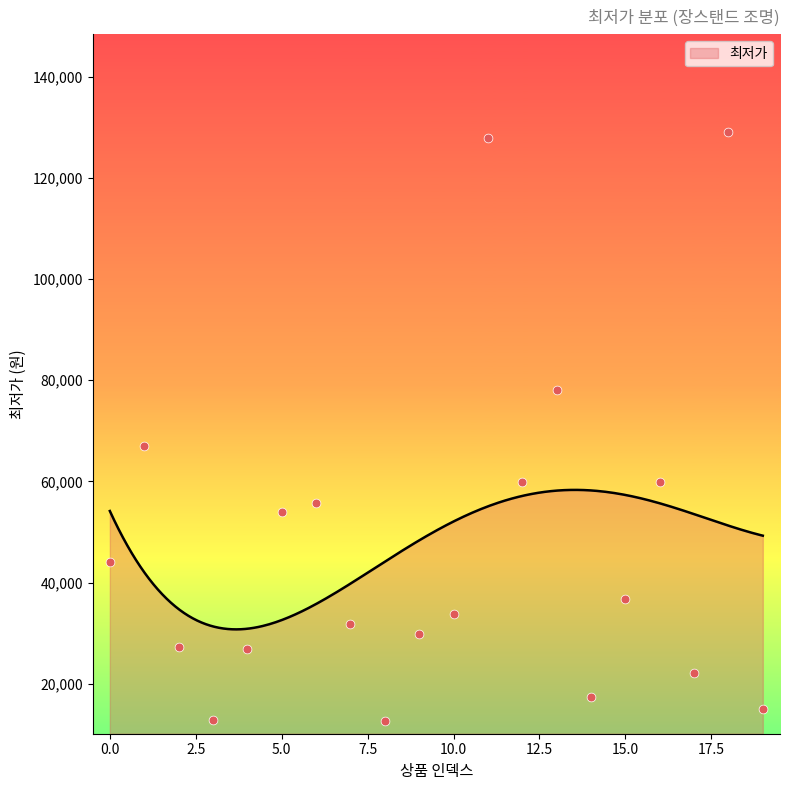

What is the change in value from 7 to 9?

-2000